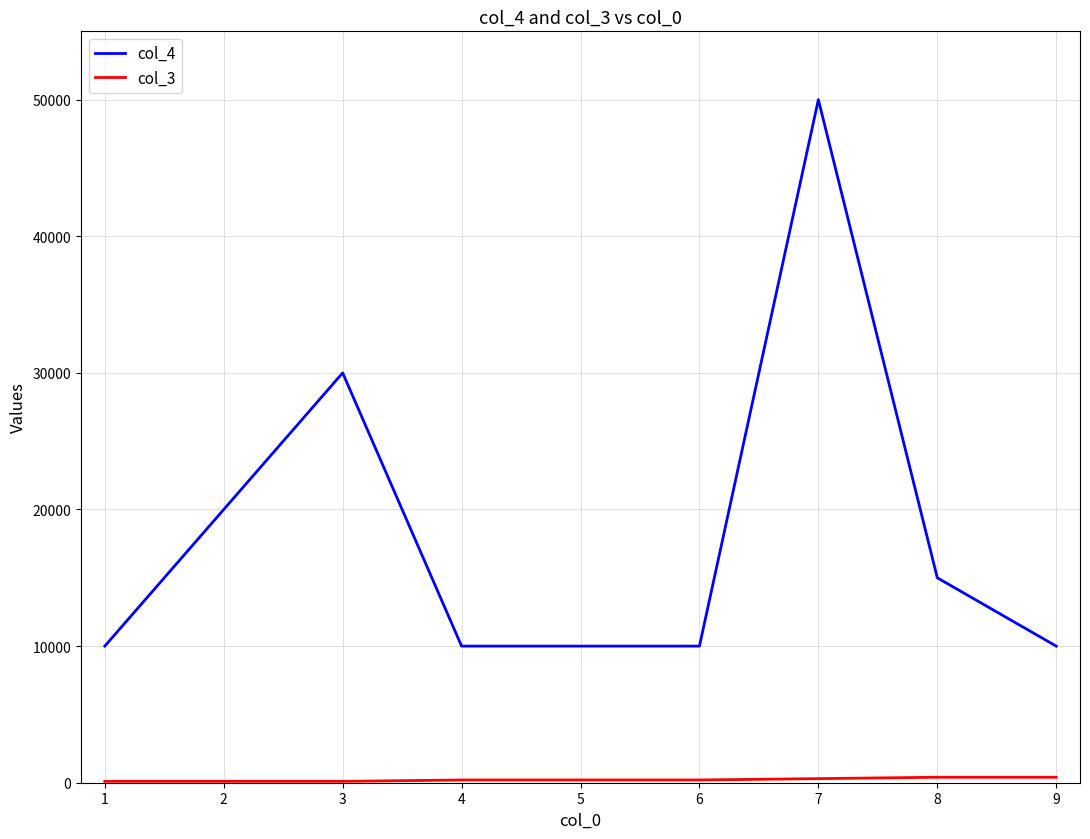

Which series has the largest range (max minus min)?

col_4